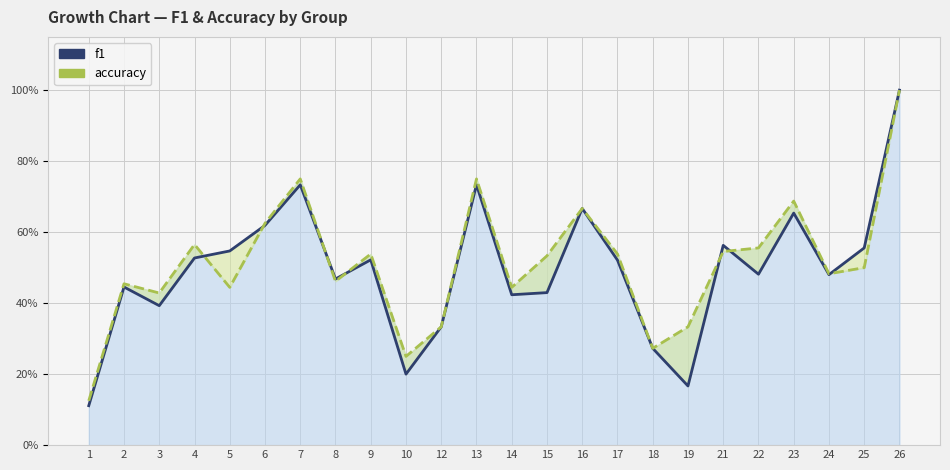

The value of accuracy at 10 is 0.2. True or false?

True